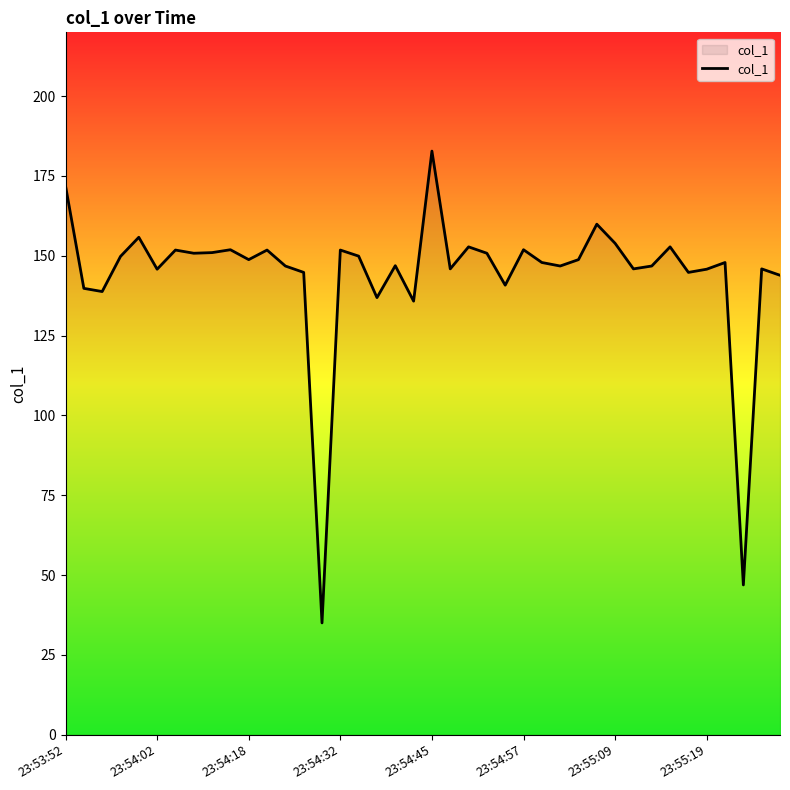

What is the minimum value shown in the chart?

35.0